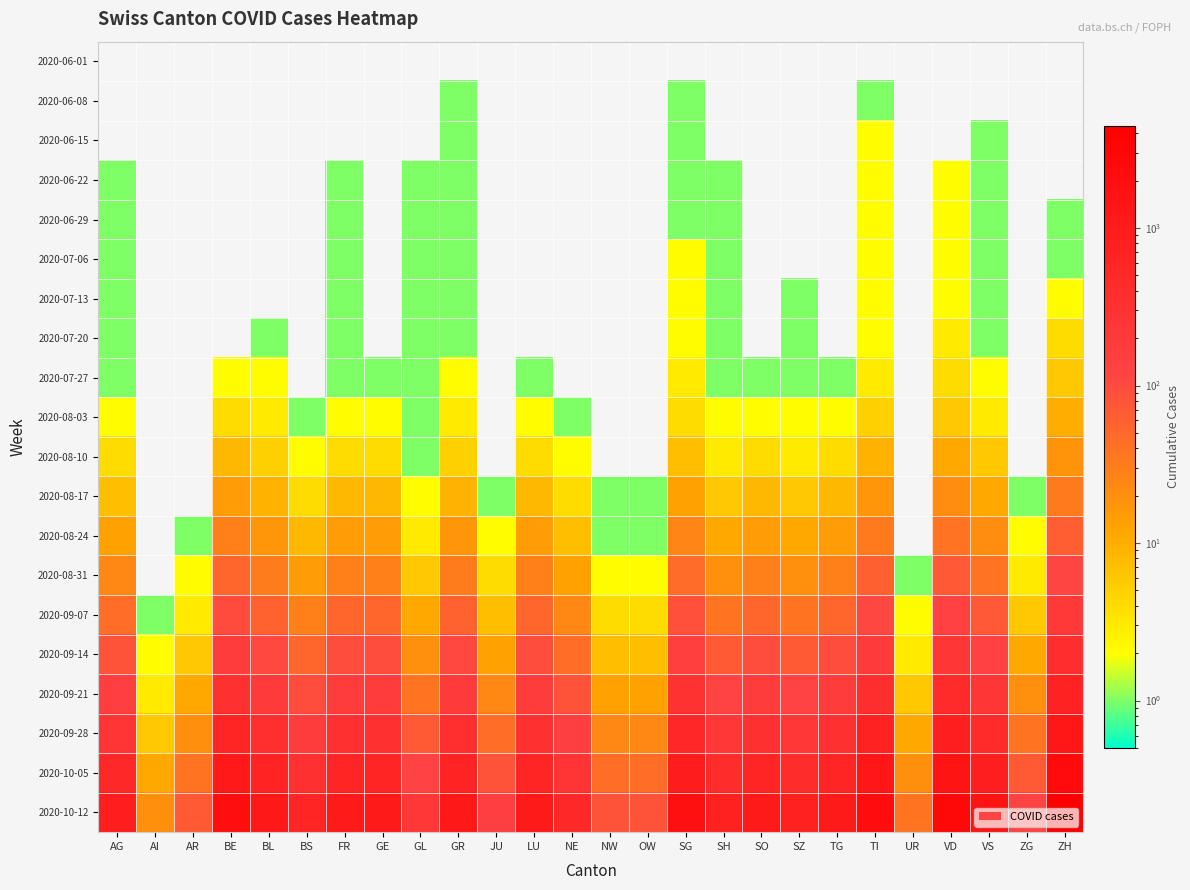

Between BS and VD, which series saw the biggest shift?

2020-10-12